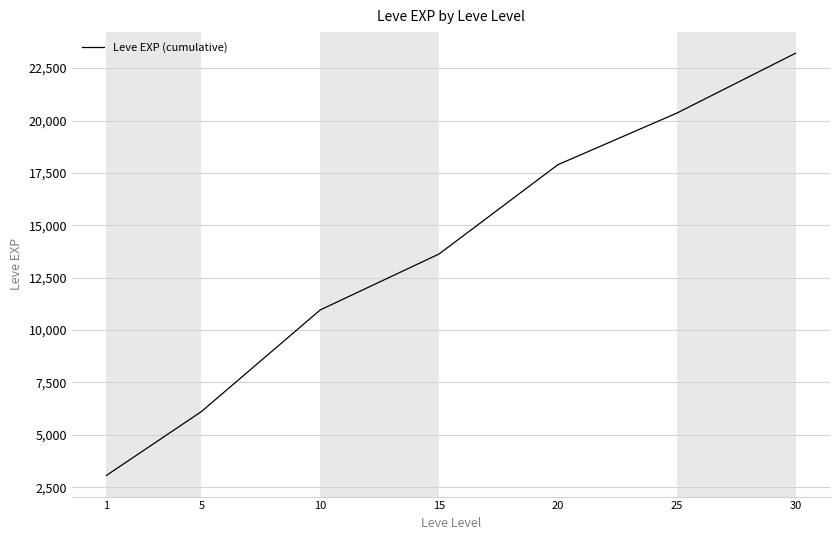

Reading left to right, list all the values displayed in this chart.

1=3061	5=6111	10=10961	15=13631	20=17891	25=20351	30=23211